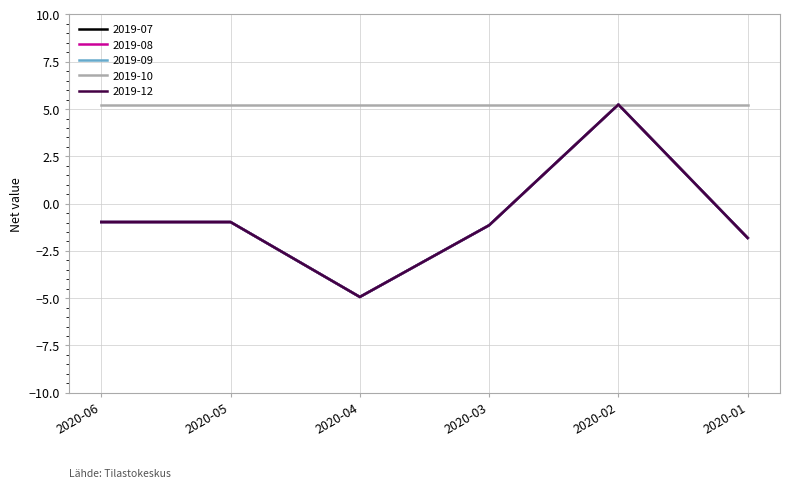

Between 2020-02 and 2020-06, which is larger?

2020-02